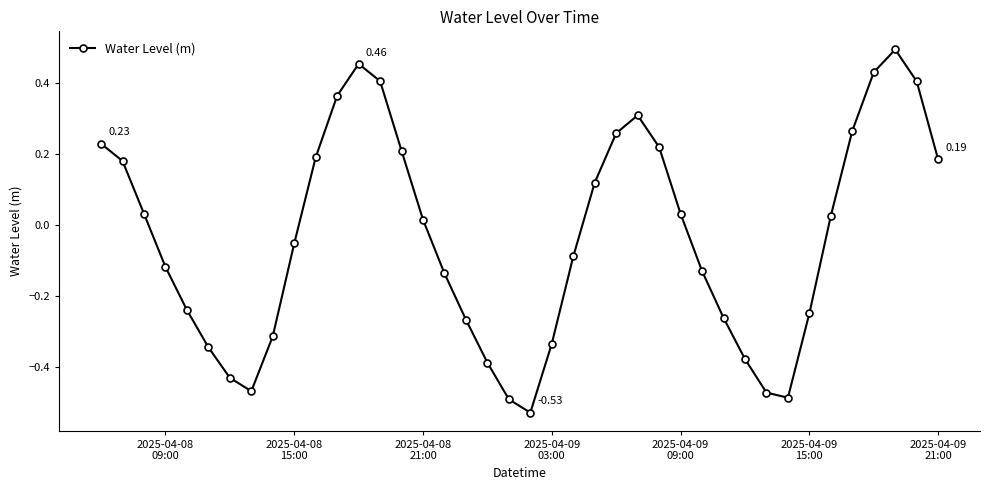

What is the sum of all values?

-1.3